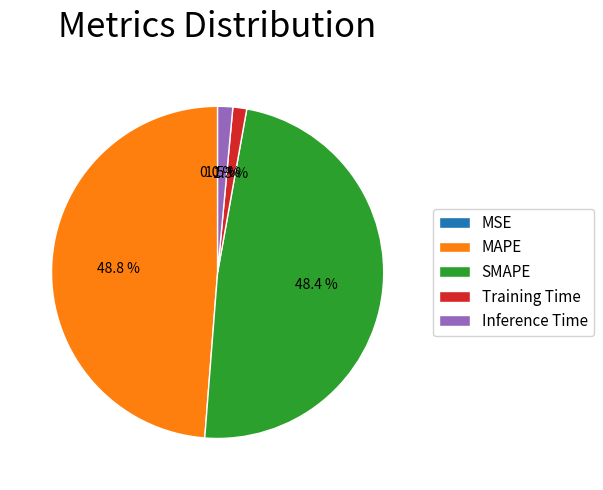

To the nearest percent, what is the difference between the largest and smallest slice percentages?

49%